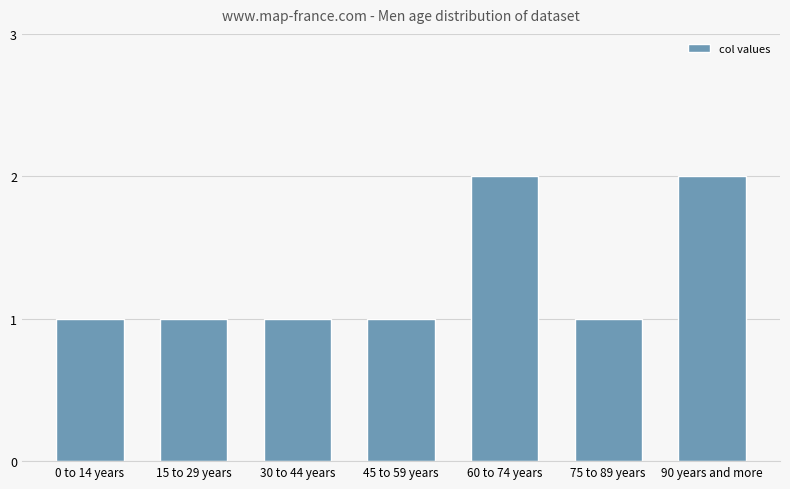

What is the difference between the values at 90 years and more and 15 to 29 years?

1